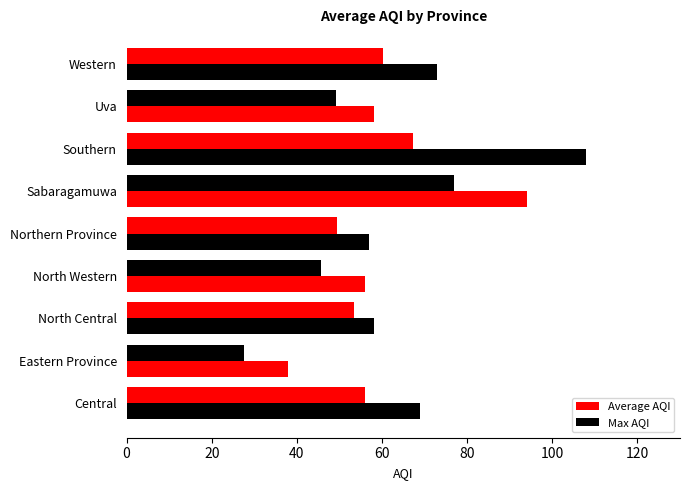

How many data points in Average AQI are above 53?

5